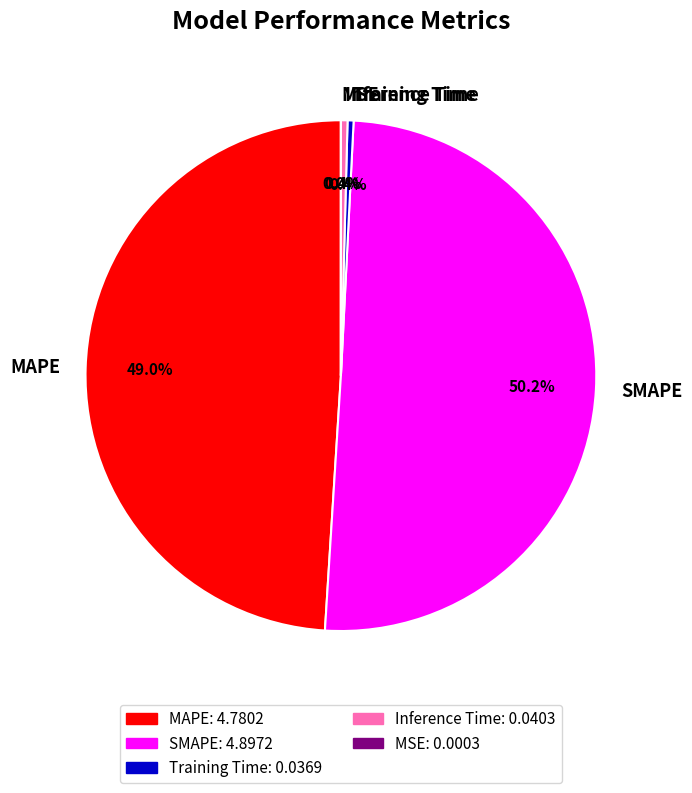

Which category has the biggest portion of the pie?

SMAPE